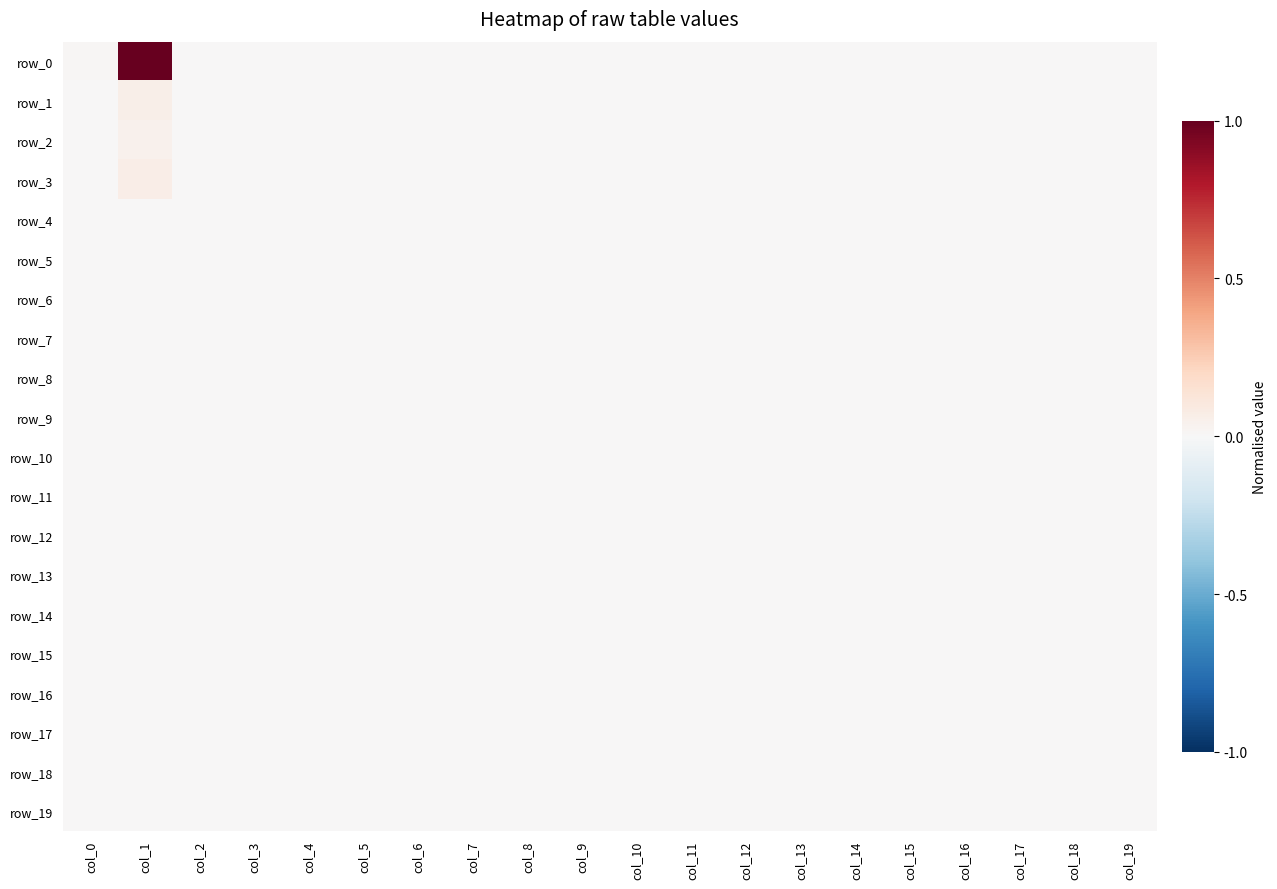

Count the row_7 values in the range 0 to 1.

20